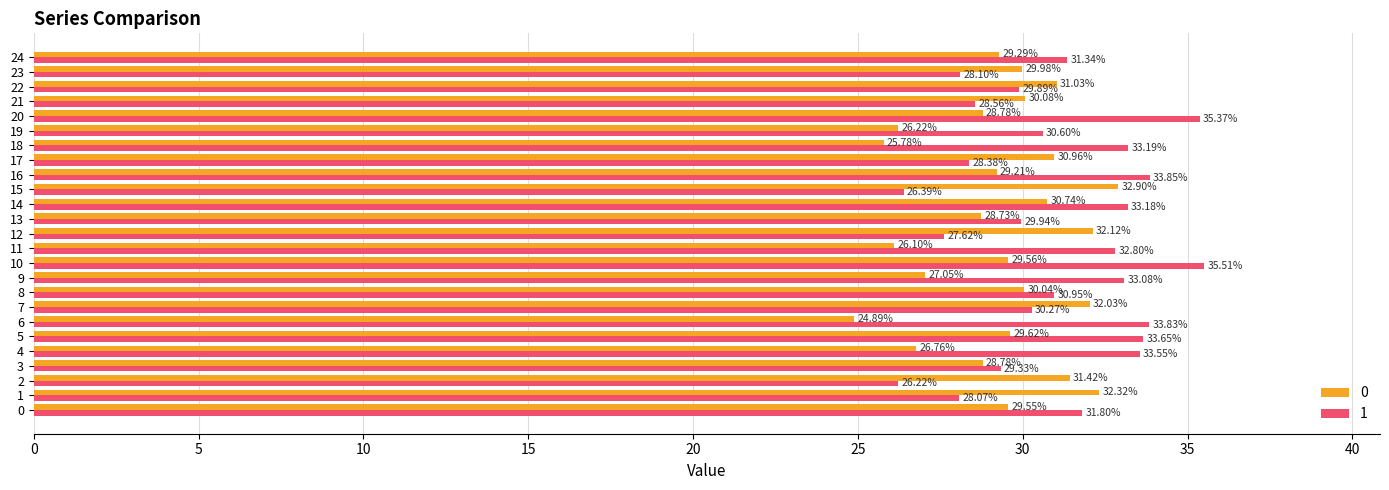

Which series changed the most between 16 and 21?

1